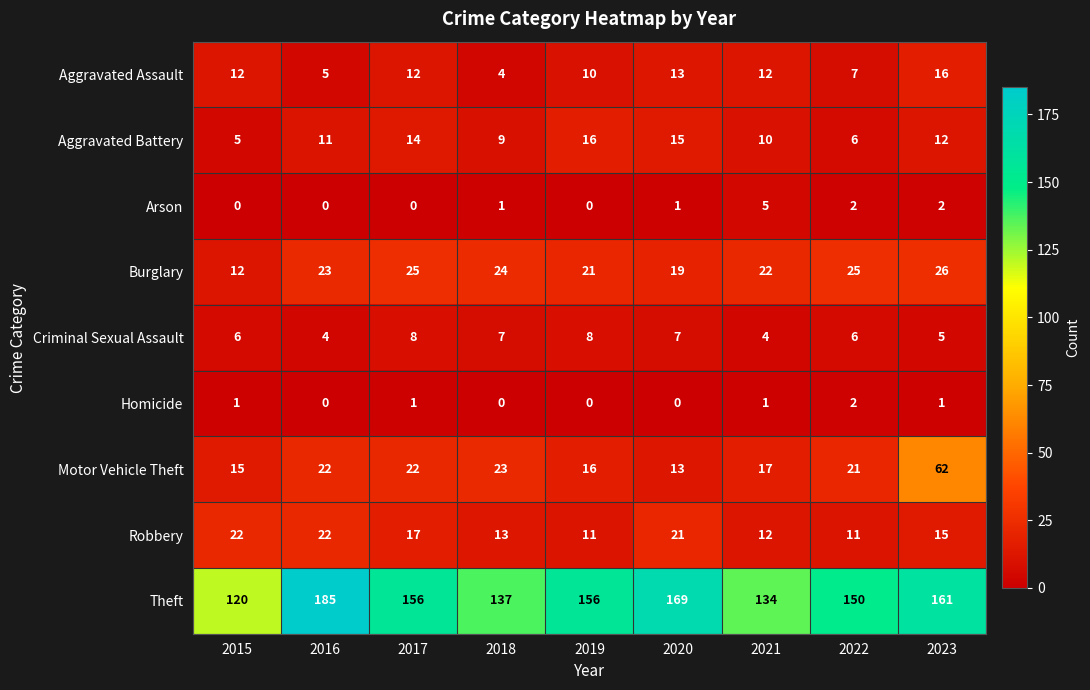

What is the average value of the Aggravated Assault series?

10